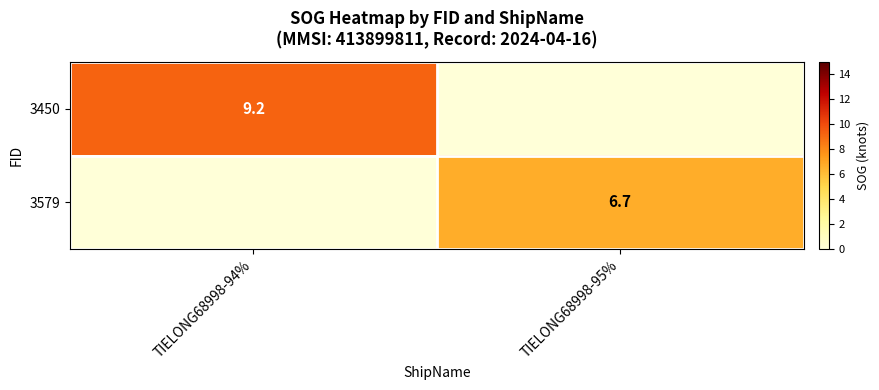

Between TIELONG68998-95% and TIELONG68998-94%, which is larger?

TIELONG68998-94%